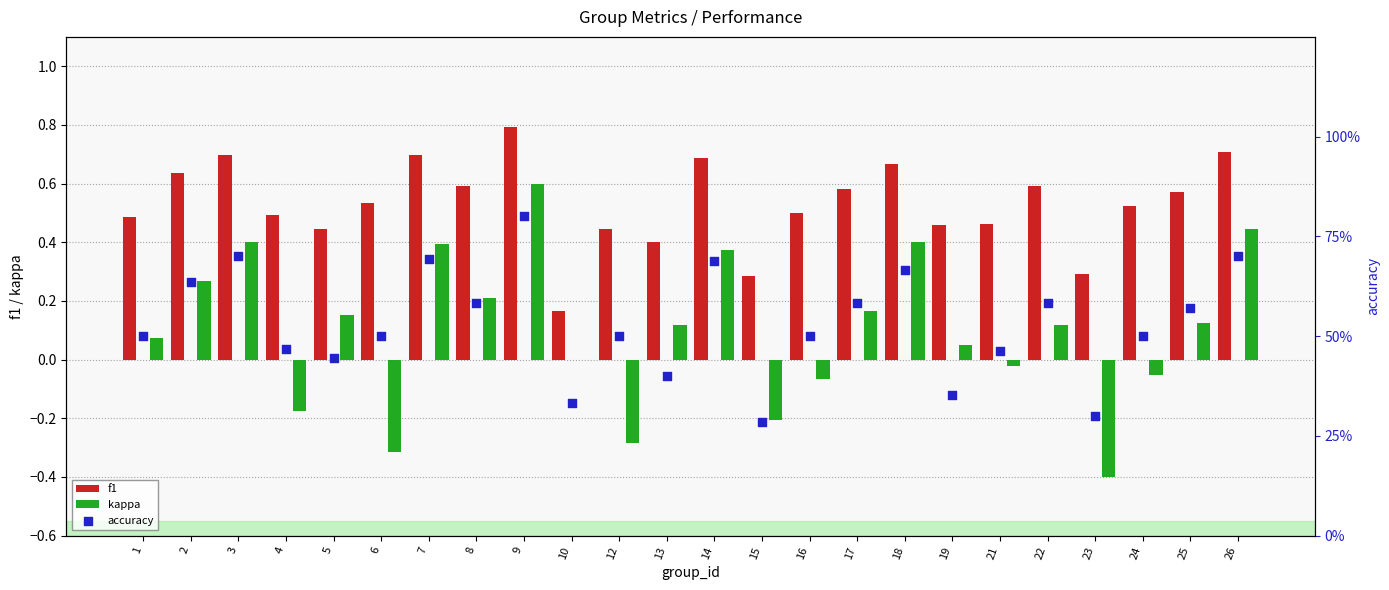

Which series has the largest Y range (max minus min)?

kappa